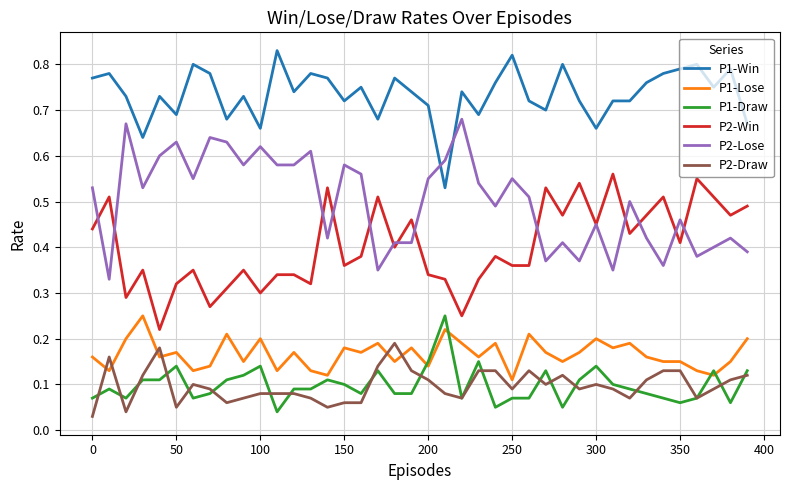

Does the chart have visible grid lines?

Yes